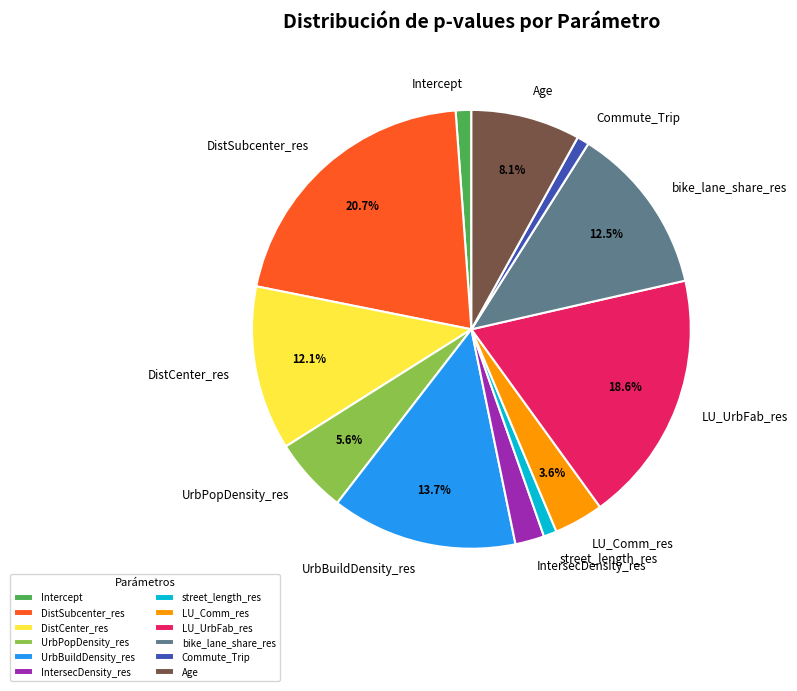

Which slice is the largest?

DistSubcenter_res